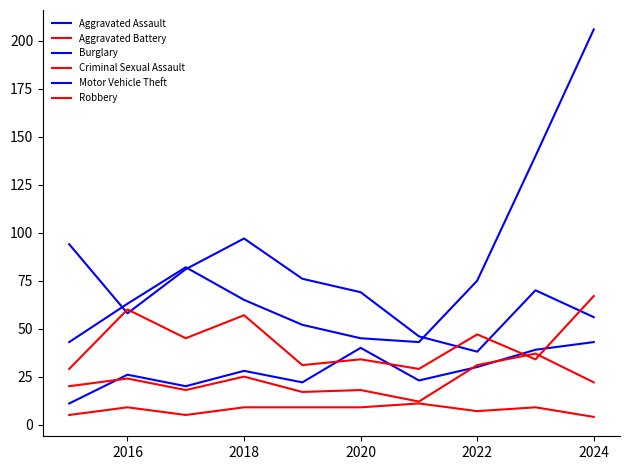

How many lines are shown in the chart?

6